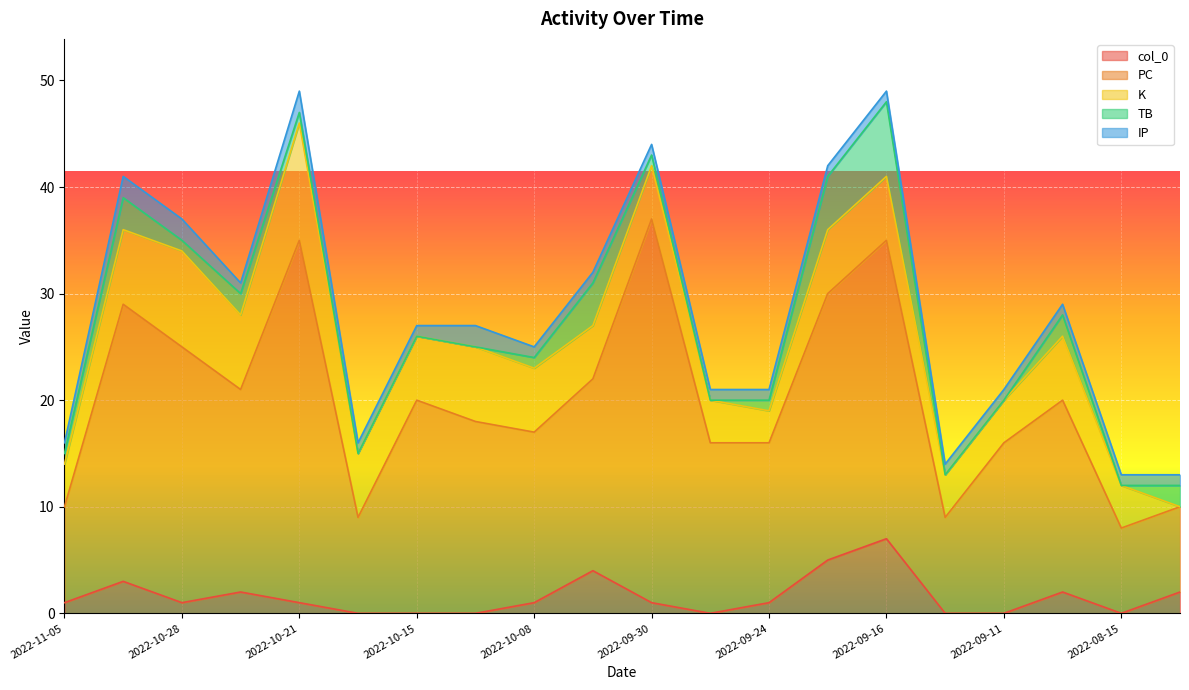

What is the difference between the highest and lowest values at 2022-10-15?

20